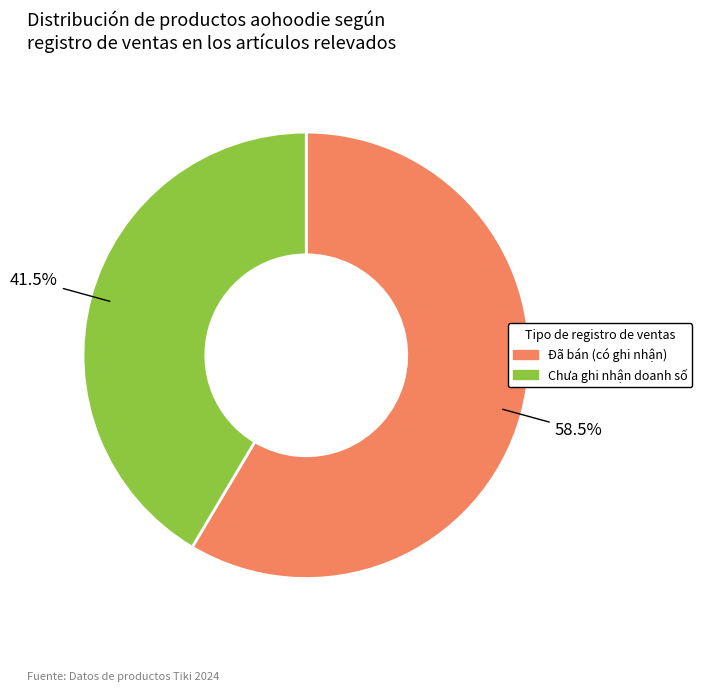

How much of the chart is everything except Đã bán (có ghi nhận)?

41.5%